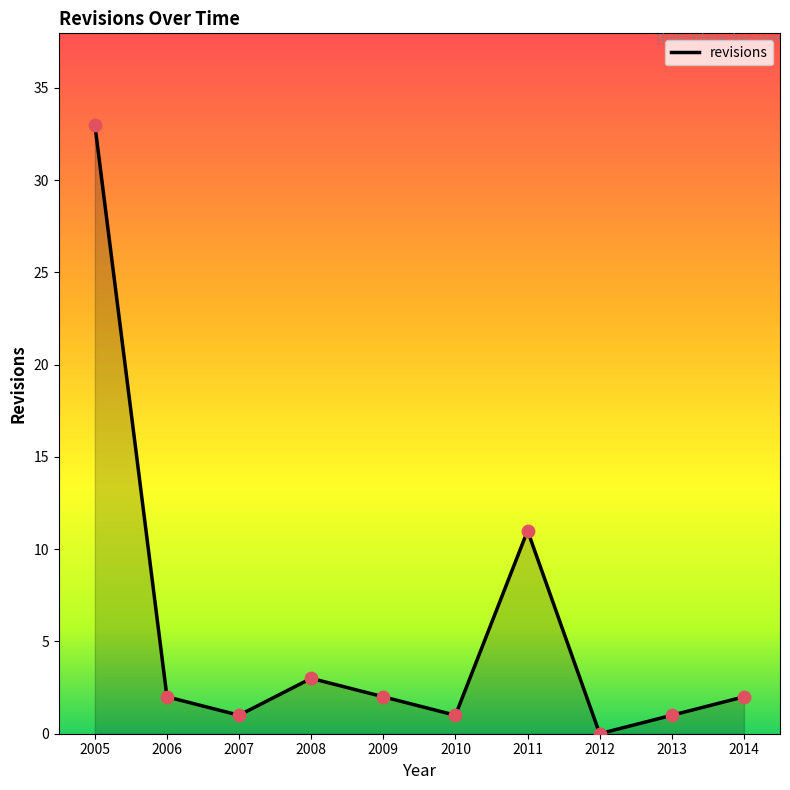

What is the ratio of the value at 2005 to the value at 2011?

3.0